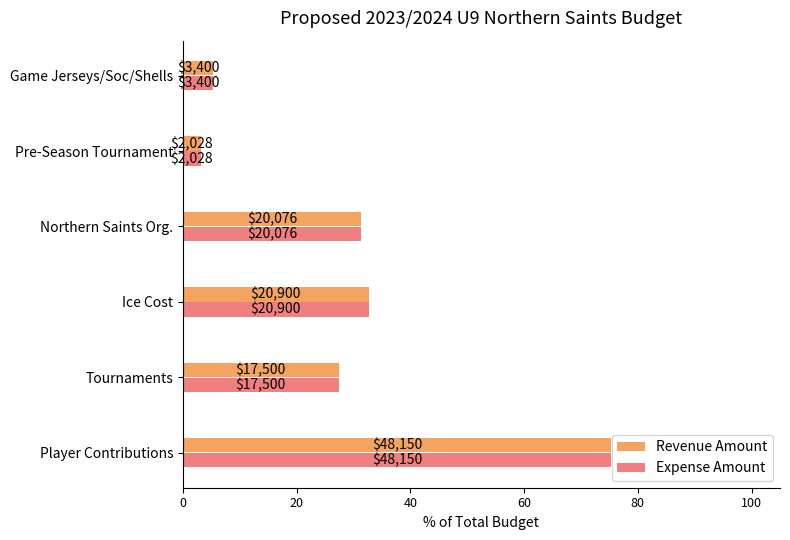

What are all the series names shown in the legend?

Revenue Amount, Expense Amount